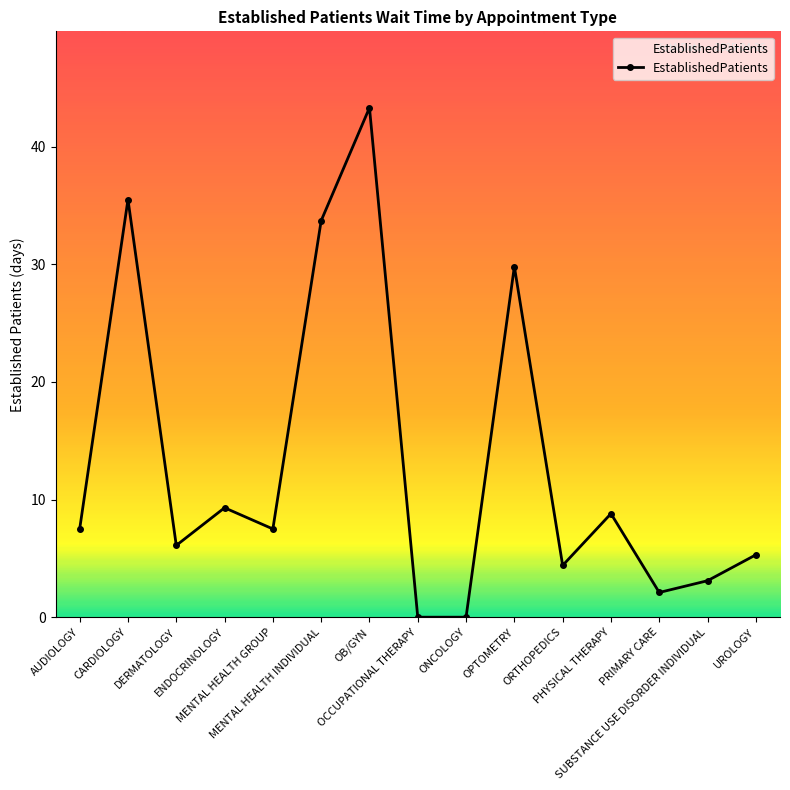

True or false: the data has more than 2 interior local peaks.

True